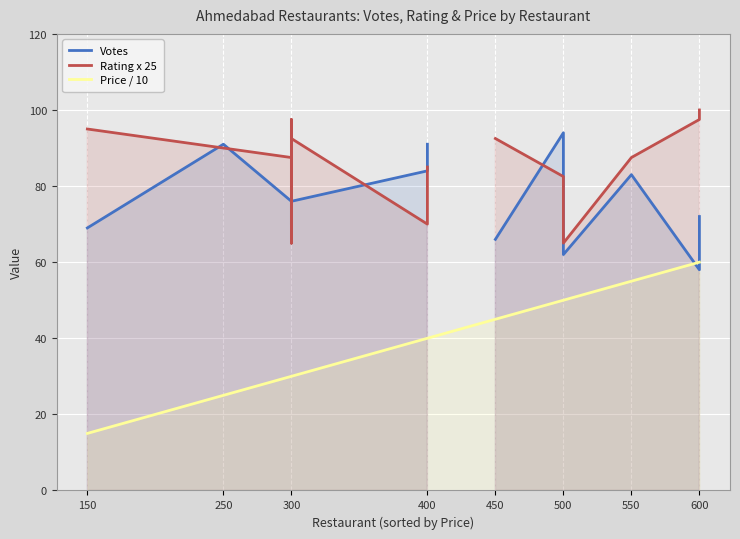

True or false: Price / 10 and Rating x 25 cross at least once.

False